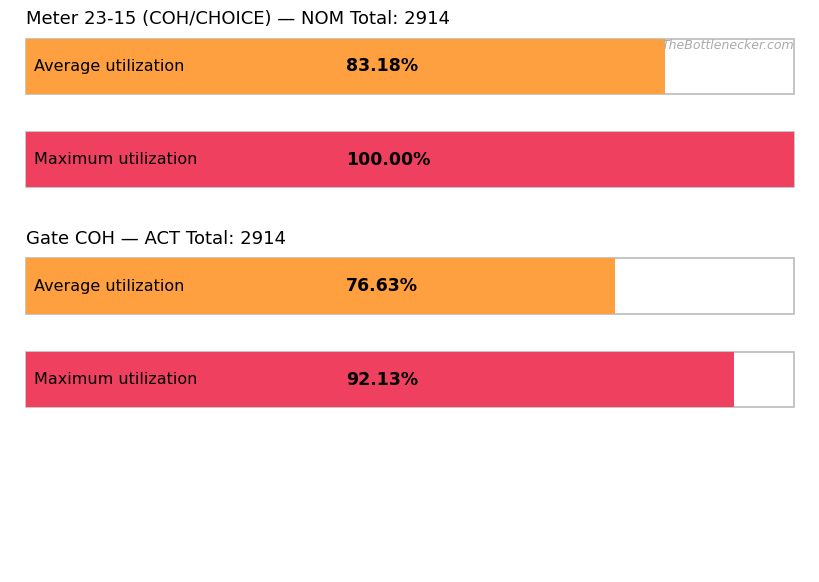

At which category is the sum across all series the highest?

23-15